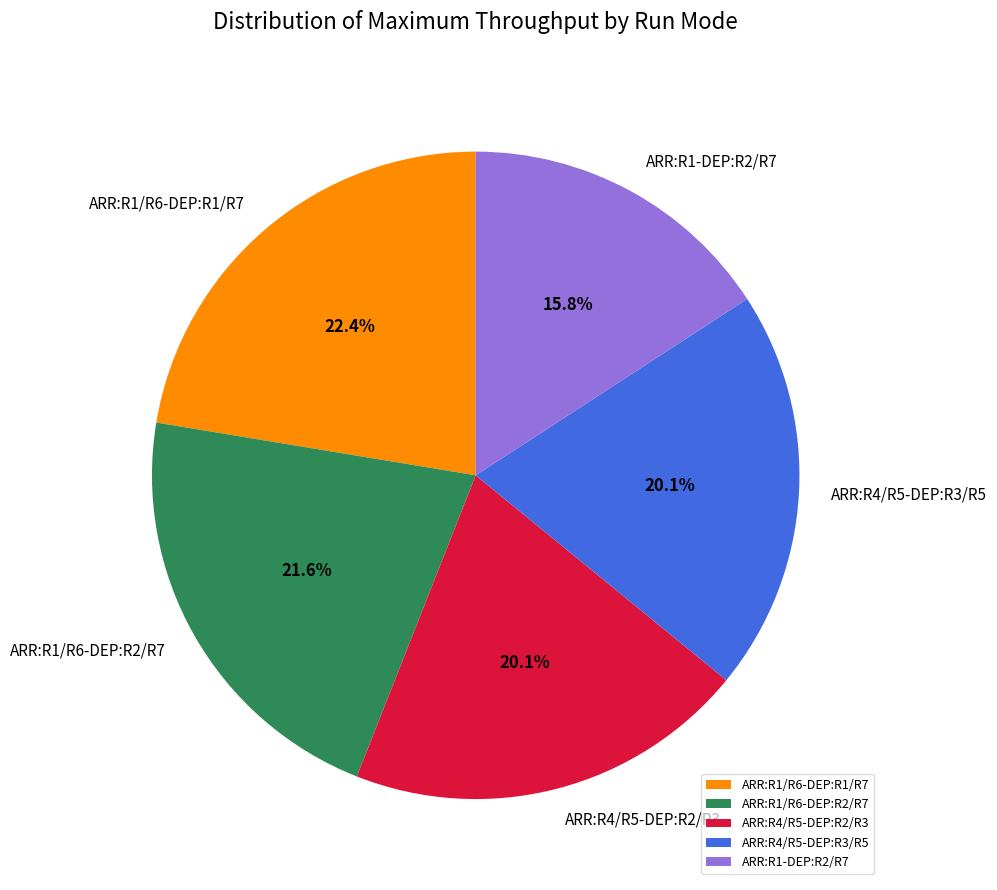

Which slice is the smallest?

ARR:R1-DEP:R2/R7